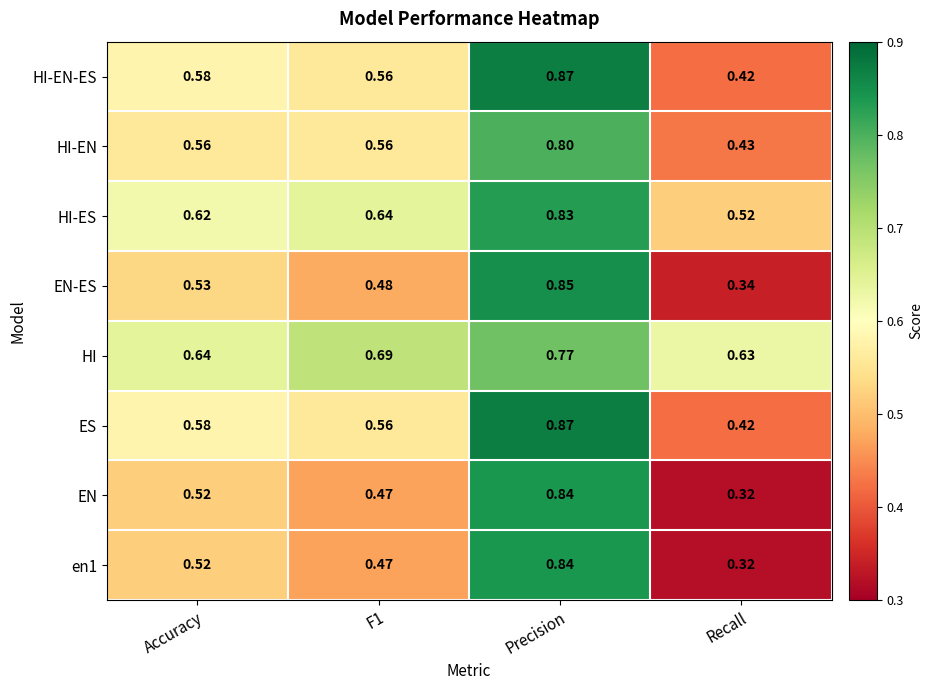

Where is HI nearest to the value 0?

Recall